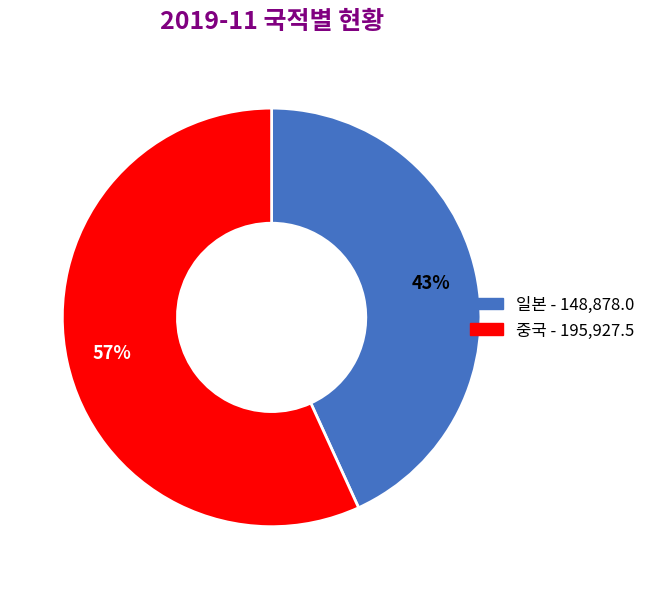

Rank the categories by value from highest to lowest.

중국, 일본